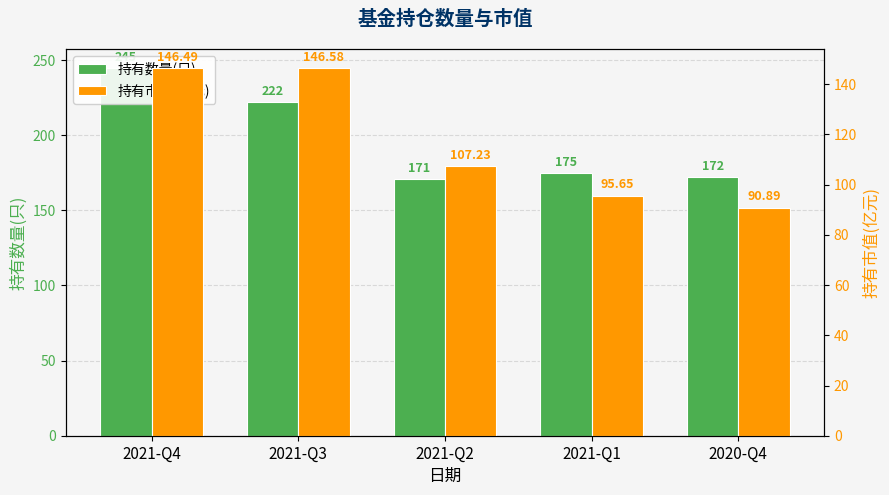

Reading left to right, extract all data points from this chart.

持有数量(只): 245.0	222.0	171.0	175.0	172.0
持有市值(亿元): 146.5	146.6	107.2	95.7	90.9